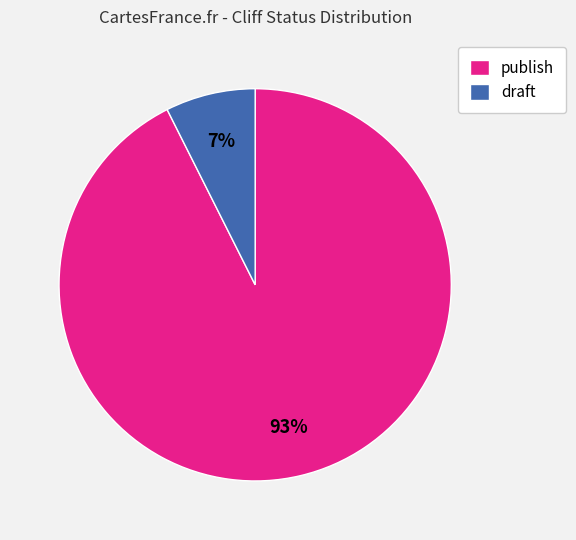

Do draft and publish together represent more than half of the pie?

Yes